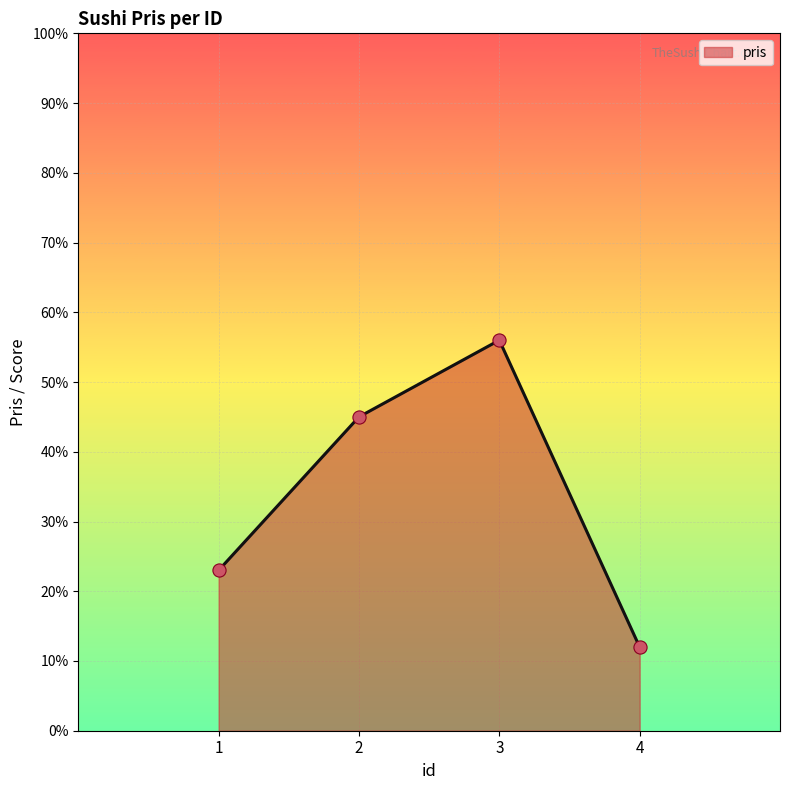

Which has a higher value, 3 or 2?

3